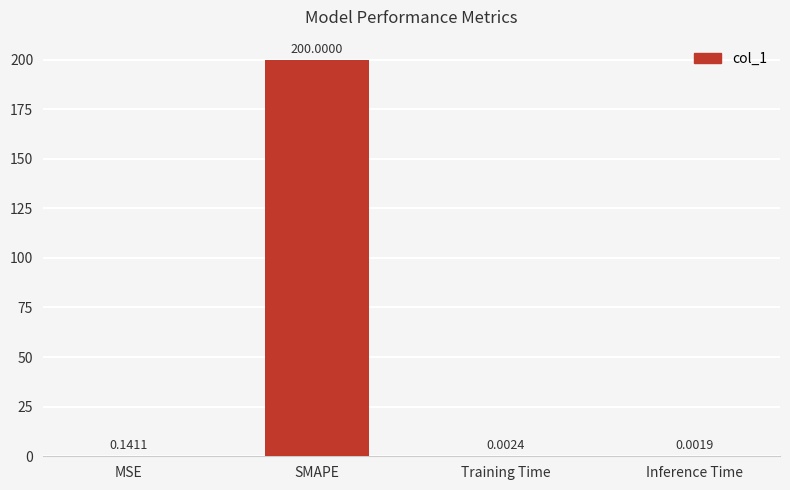

What is the sum of all values?

200.1